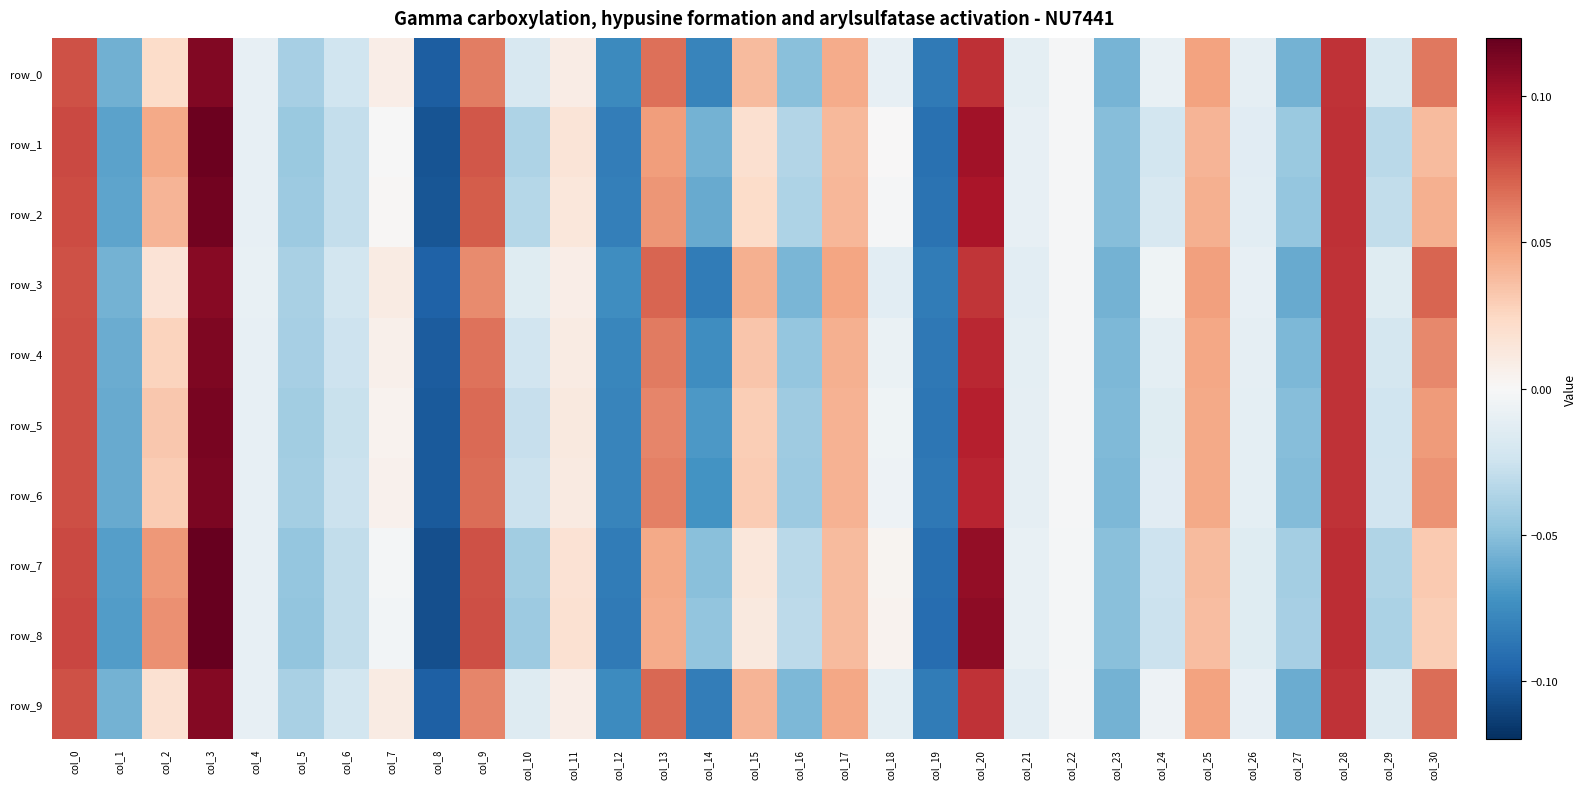

How many negative values does the row_1 series have?

18